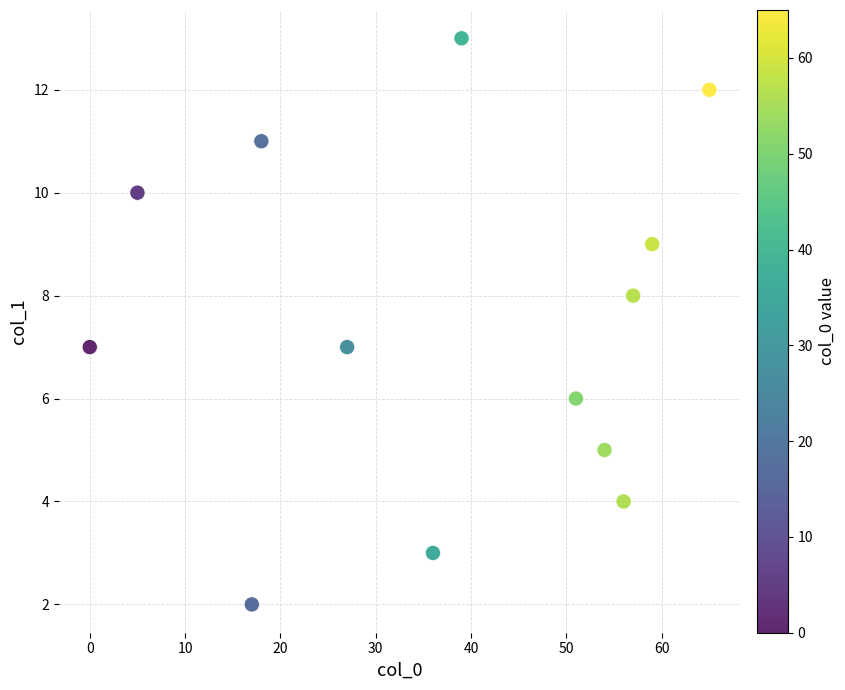

What is the range of Y values (max minus min)?

11